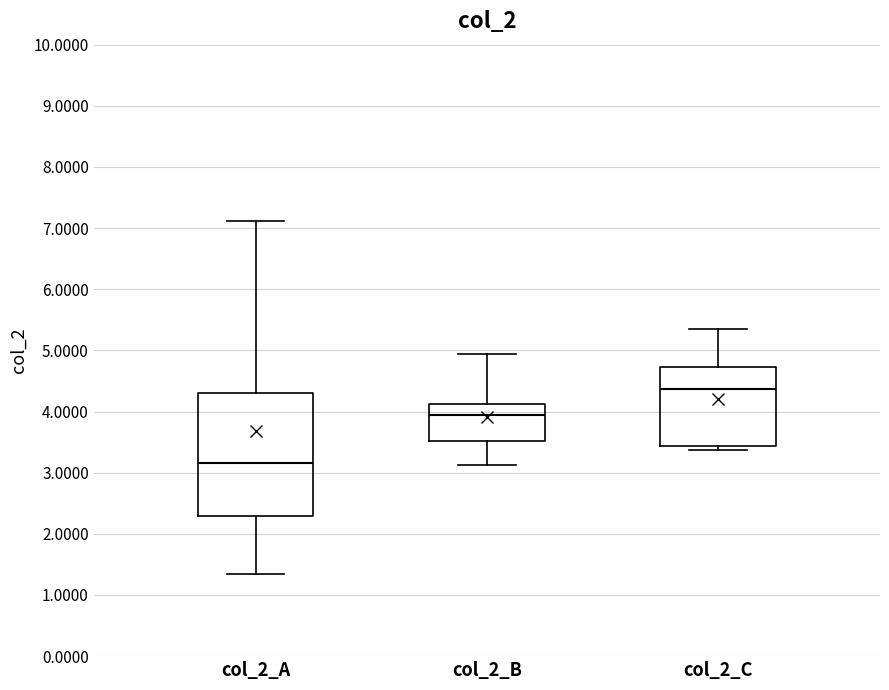

Reading left to right, transcribe this box plot: for each box, give where its median line is, the range the box spans, and where its two whiskers end, as read against the y-axis. The values are not printed on the chart, so give them approximately, as read against the axis.

col_2_A: median 3.2, box 2.3 to 4.3, whiskers 1.3 to 7.1
col_2_B: median 3.9, box 3.5 to 4.1, whiskers 3.1 to 4.9
col_2_C: median 4.4, box 3.4 to 4.7, whiskers 3.4 (just below the box's lower edge) to 5.4